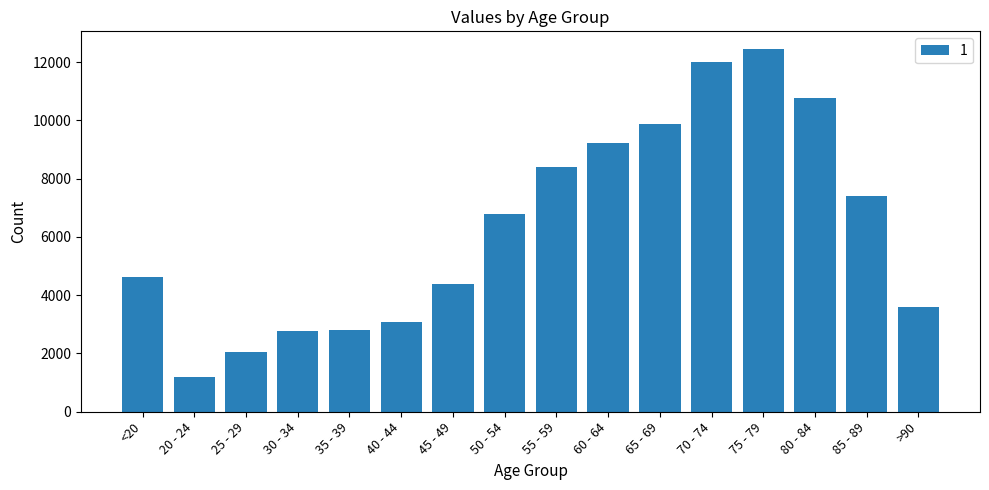

What value does the data have at 65 - 69, to the nearest 100?

9900